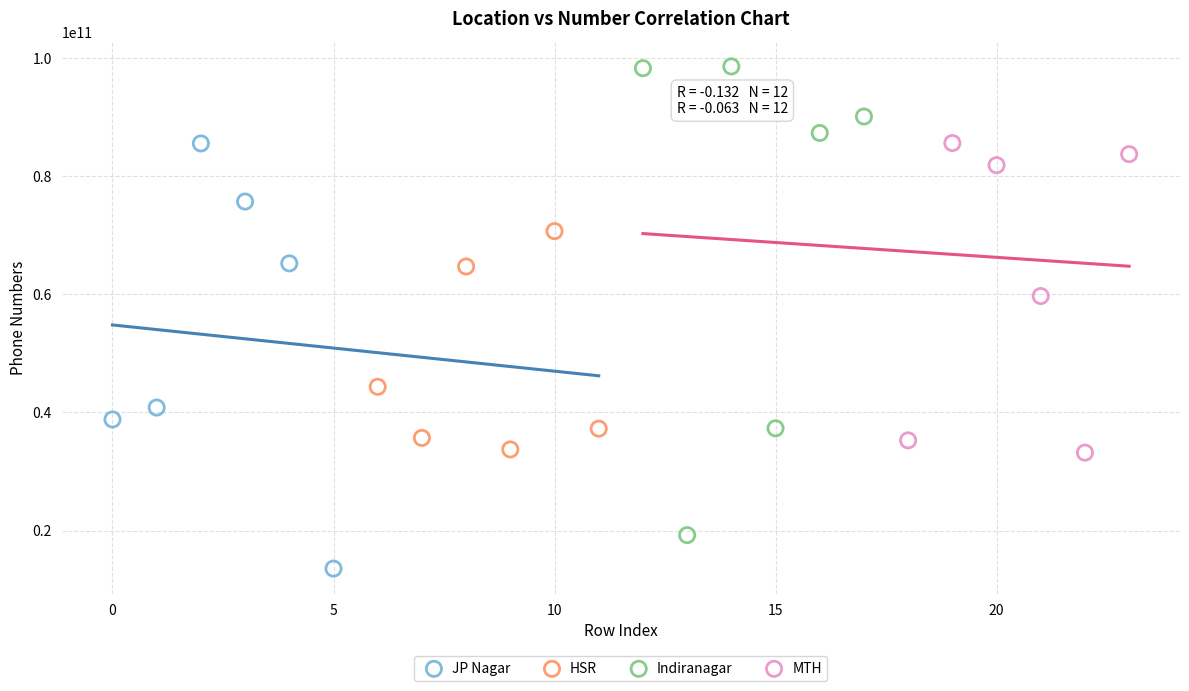

Which series has the widest spread of Y values?

Indiranagar